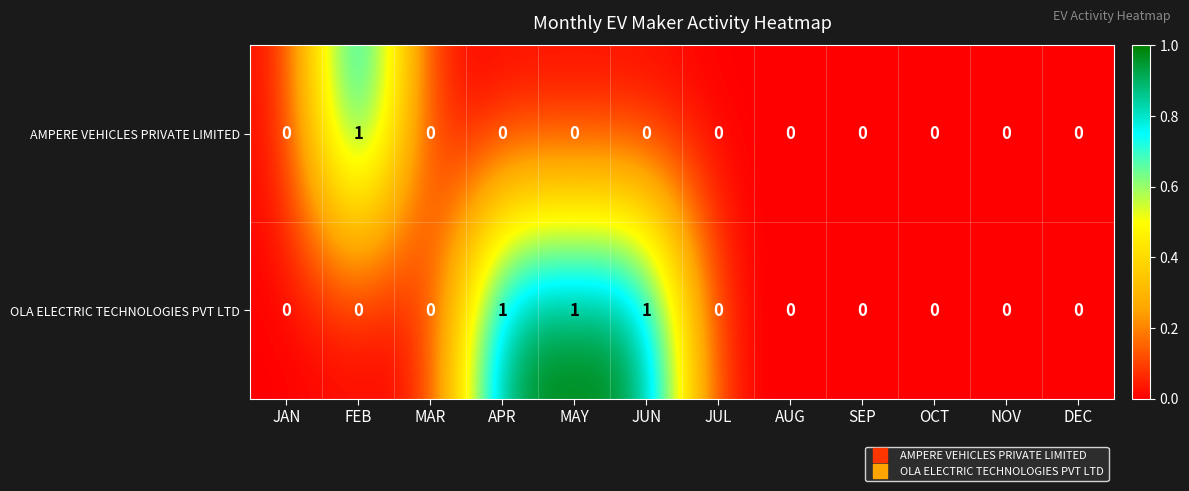

Count the OLA ELECTRIC TECHNOLOGIES PVT LTD values in the range 0 to 1.

12